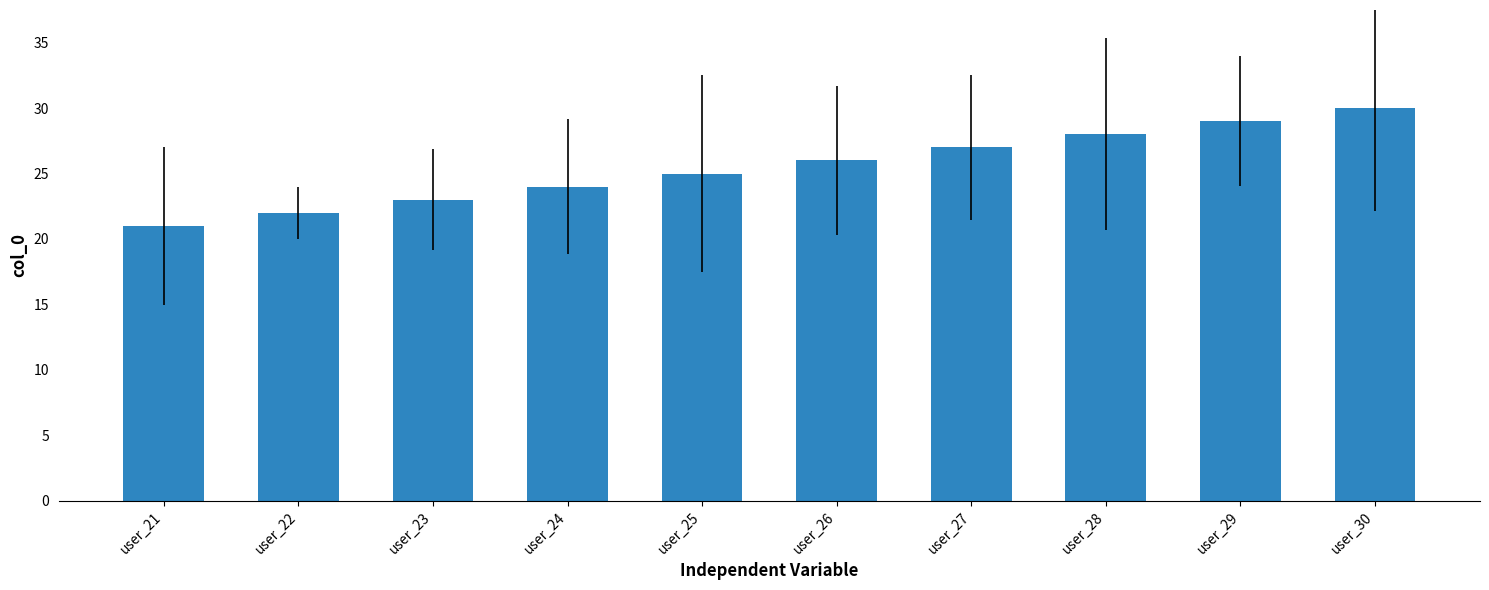

True or false: the data shows 5 at user_26.

False